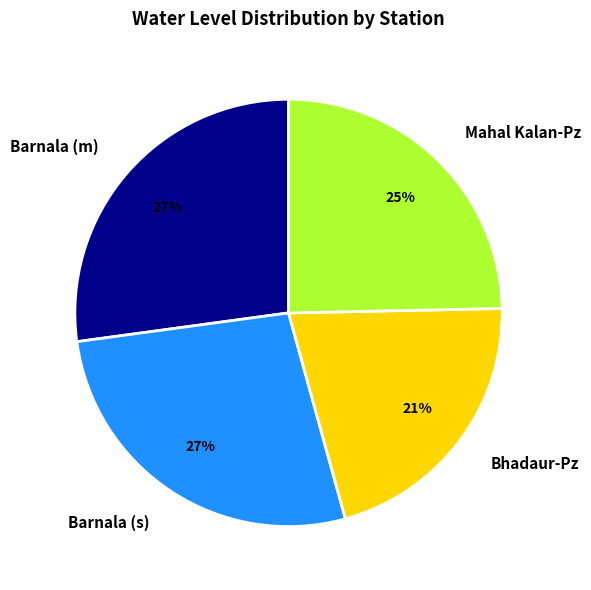

Is the sum of Barnala (s) and Bhadaur-Pz greater than half?

No